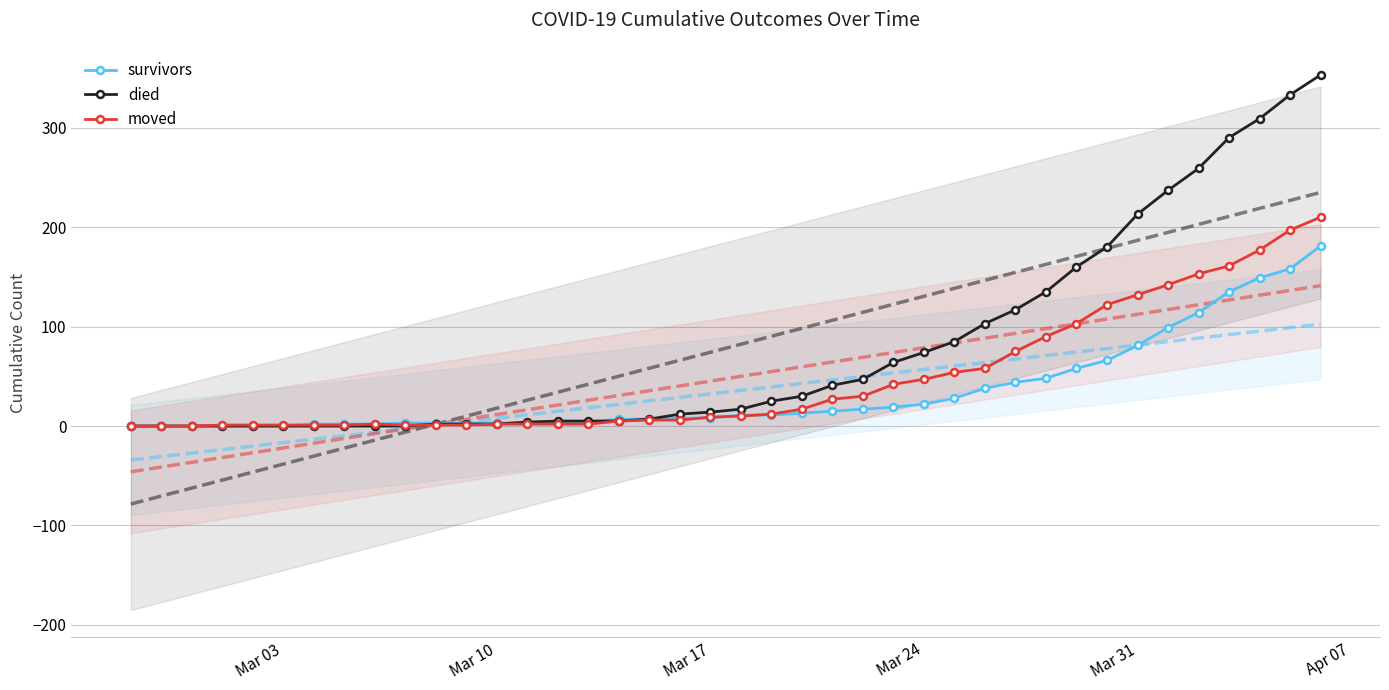

Count the number of data series in this chart.

6